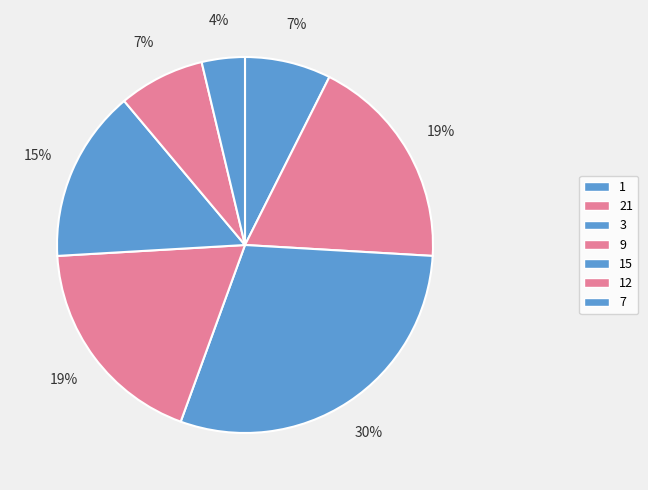

What portion of the pie excludes 15?

85.2%